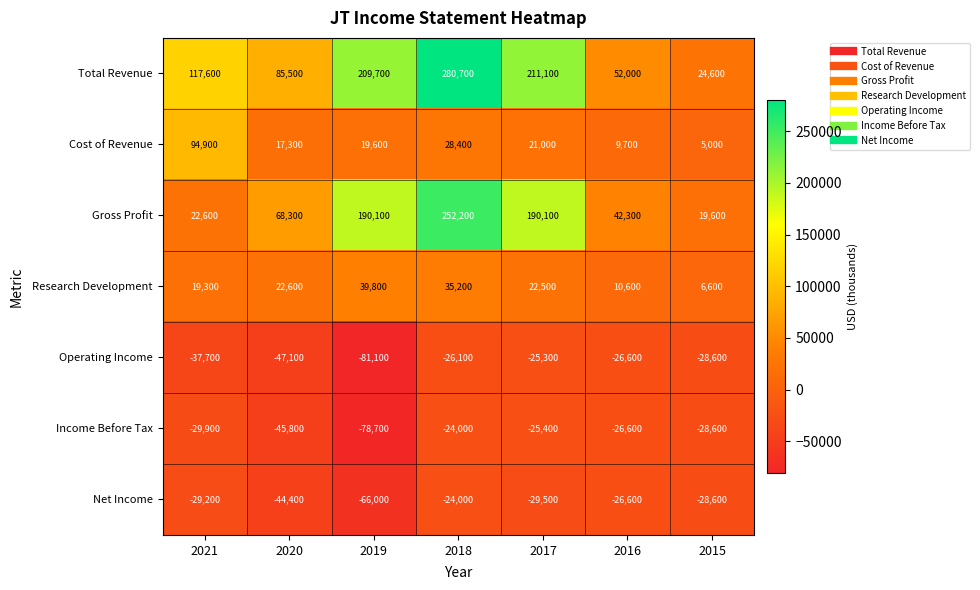

Which series changed the most between 2020 and 2018?

Total Revenue